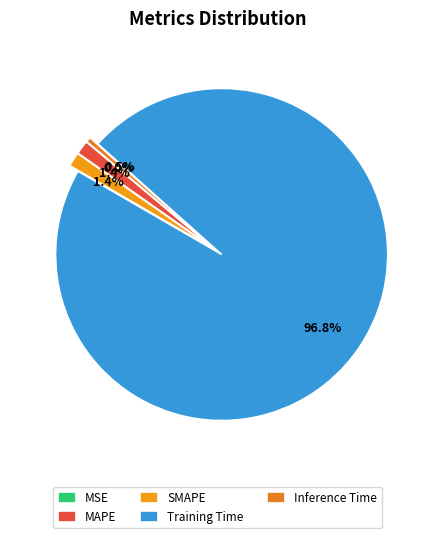

What percentage is NOT represented by MAPE?

98.6%